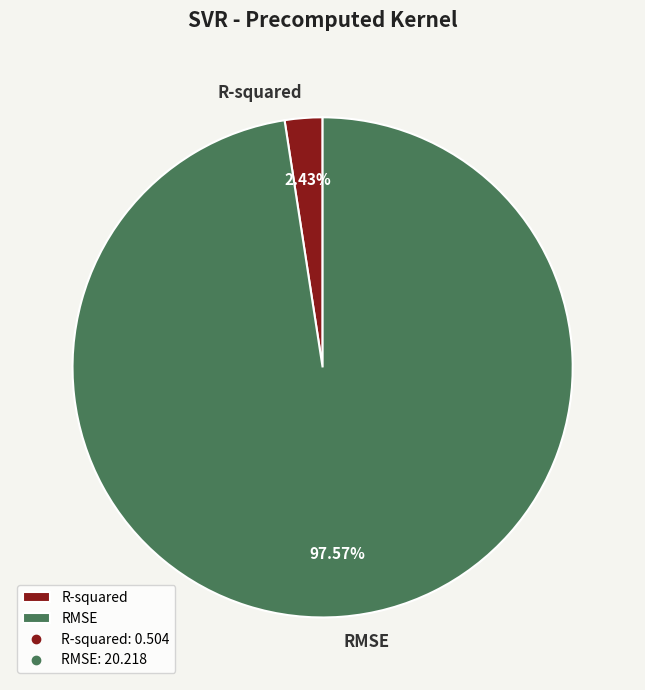

What percentage is the RMSE slice, to the nearest percent?

98%